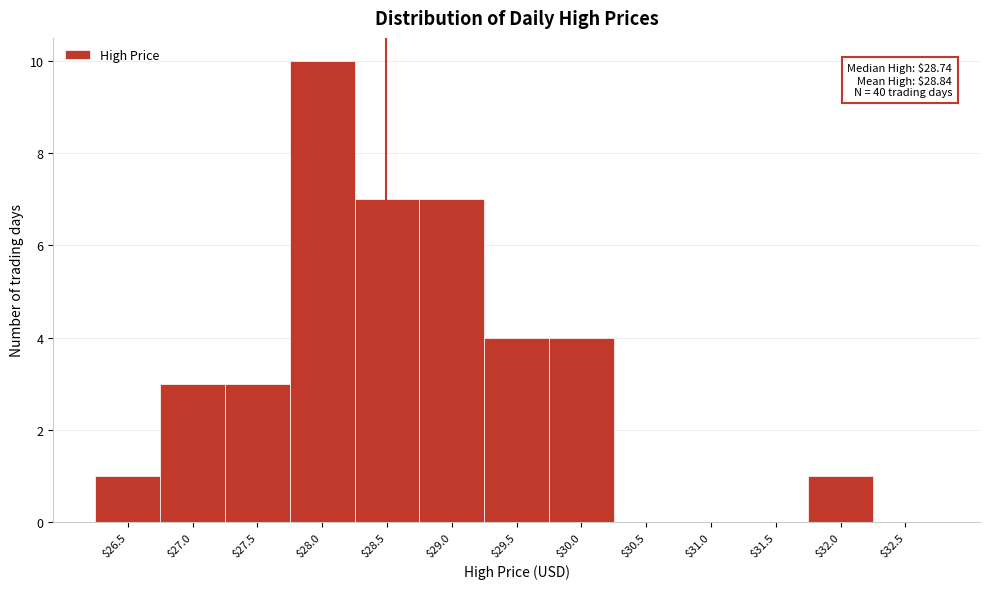

The chart shows a value of 4 at $30.0. True or false?

True